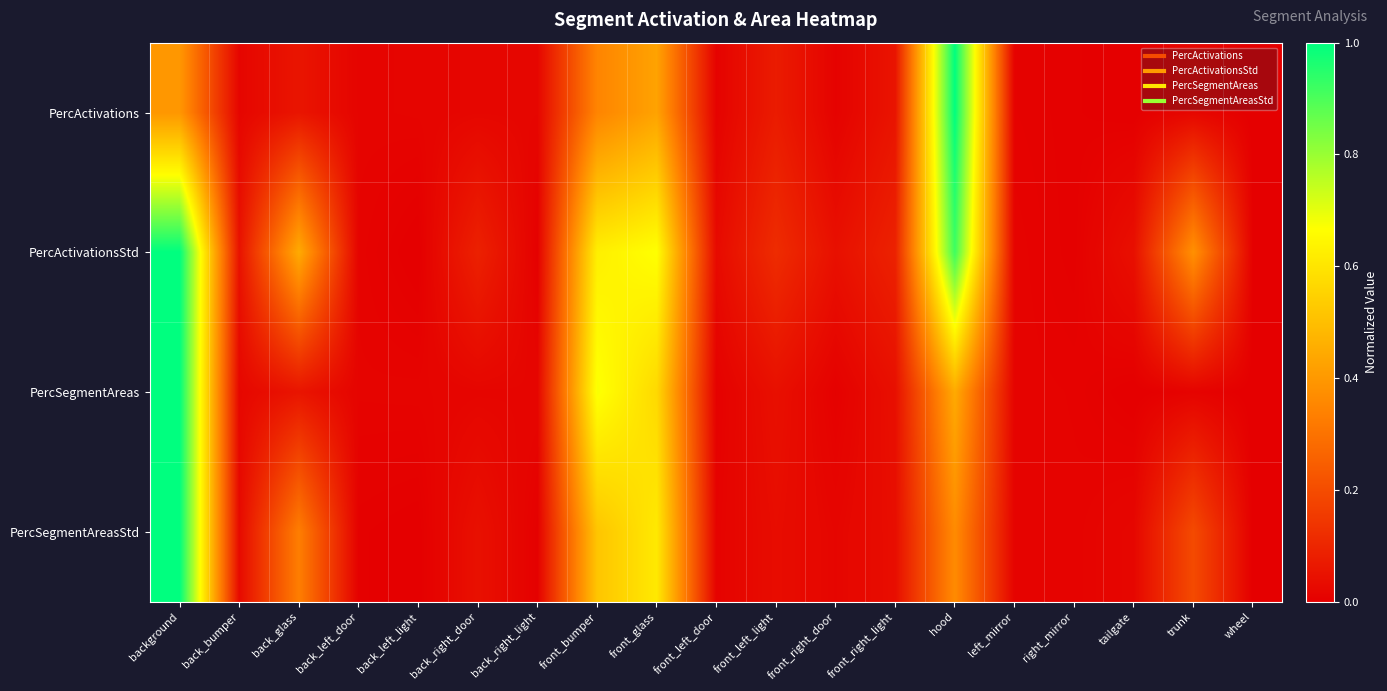

Reading left to right, extract all data points from this chart.

PercActivations: background=0.4	back_bumper=0.0	back_glass=0.1	back_left_door=0.0	back_left_light=0.0	back_right_door=0.0	back_right_light=0.0	front_bumper=0.3	front_glass=0.4	front_left_door=0.0	front_left_light=0.1	front_right_door=0.0	front_right_light=0.1	hood=1.0	left_mirror=0.0	right_mirror=0.0	tailgate=0.0	trunk=0.0	wheel=0.0
PercActivationsStd: background=1.0	back_bumper=0.1	back_glass=0.4	back_left_door=0.0	back_left_light=0.0	back_right_door=0.1	back_right_light=0.0	front_bumper=0.6	front_glass=0.7	front_left_door=0.0	front_left_light=0.1	front_right_door=0.0	front_right_light=0.1	hood=0.9	left_mirror=0.0	right_mirror=0.0	tailgate=0.0	trunk=0.4	wheel=0.0
PercSegmentAreas: background=1.0	back_bumper=0.0	back_glass=0.1	back_left_door=0.0	back_left_light=0.0	back_right_door=0.0	back_right_light=0.0	front_bumper=0.7	front_glass=0.6	front_left_door=0.0	front_left_light=0.0	front_right_door=0.0	front_right_light=0.0	hood=0.4	left_mirror=0.0	right_mirror=0.0	tailgate=0.0	trunk=0.0	wheel=0.0
PercSegmentAreasStd: background=1.0	back_bumper=0.0	back_glass=0.3	back_left_door=0.0	back_left_light=0.0	back_right_door=0.0	back_right_light=0.0	front_bumper=0.5	front_glass=0.6	front_left_door=0.0	front_left_light=0.0	front_right_door=0.0	front_right_light=0.0	hood=0.4	left_mirror=0.0	right_mirror=0.0	tailgate=0.0	trunk=0.2	wheel=0.0